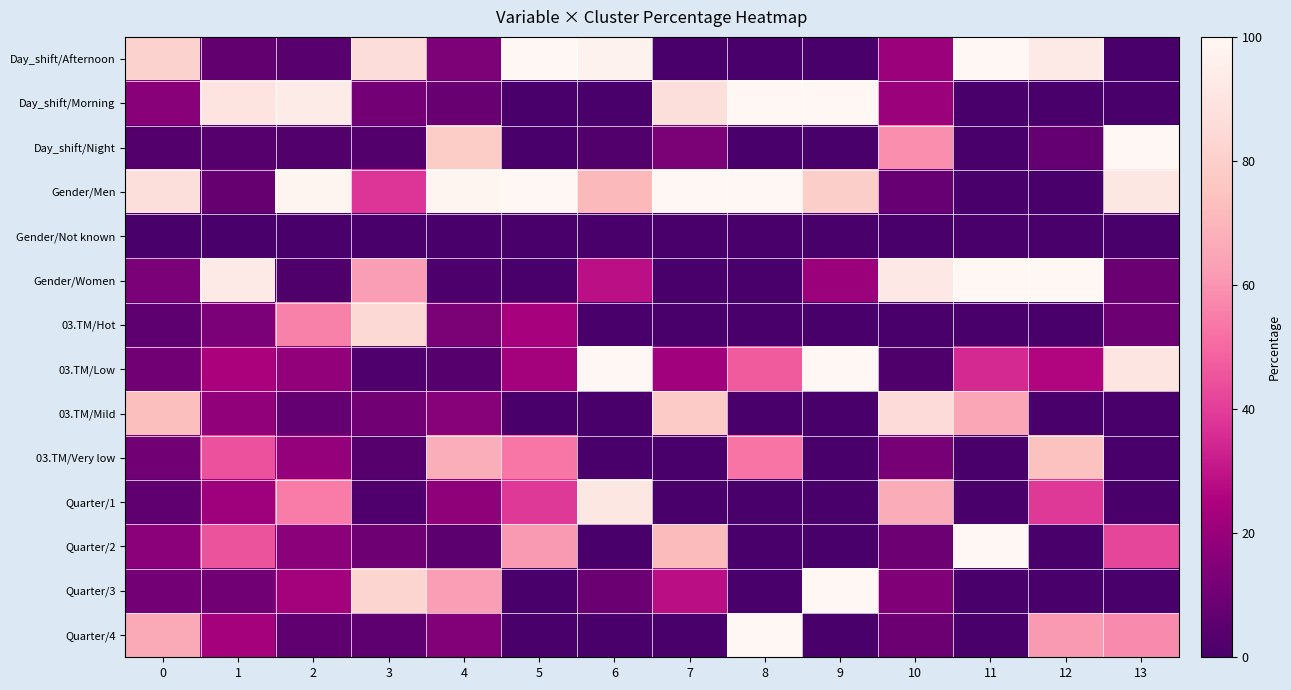

Which series changed the most between 8 and 10?

Gender/Men